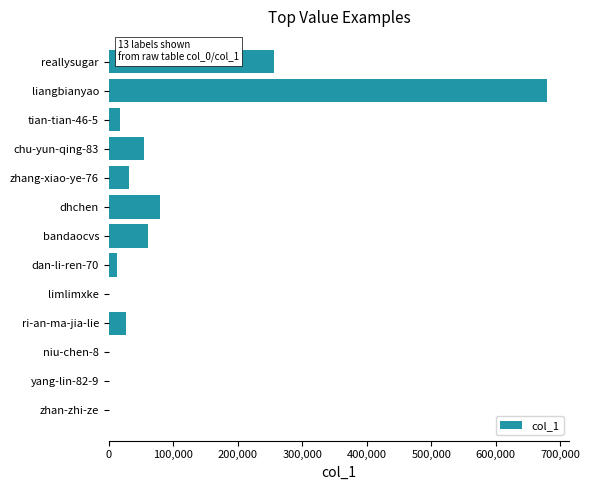

The chart shows a value of 142557 at dhchen. True or false?

False